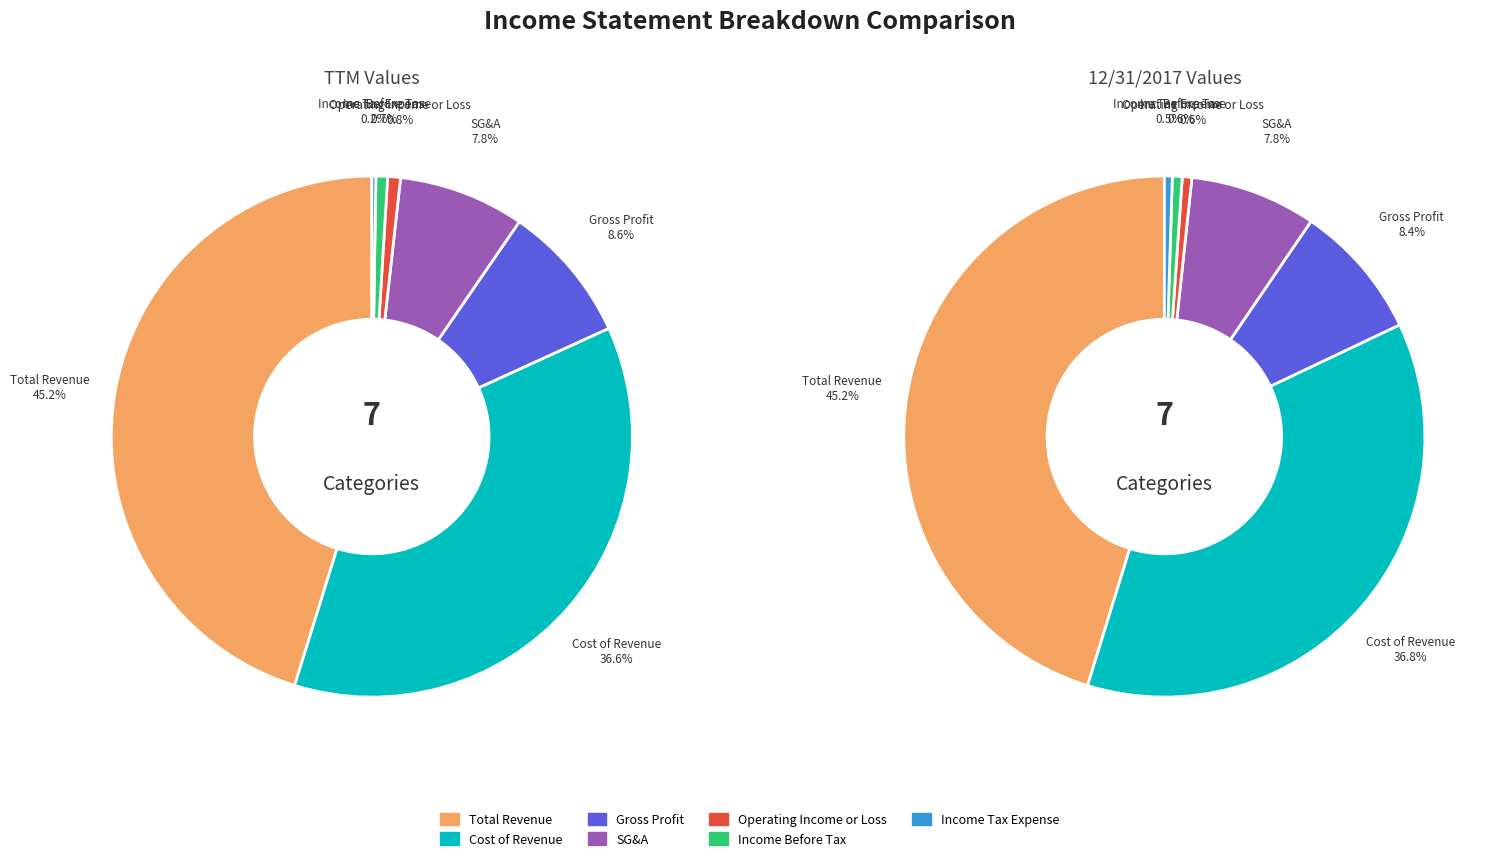

Is 5 the majority of the pie?

No